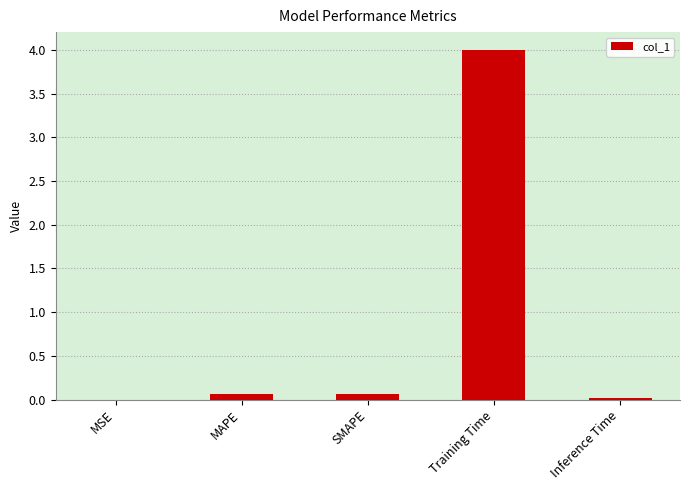

What is the sum of all values?

4.1